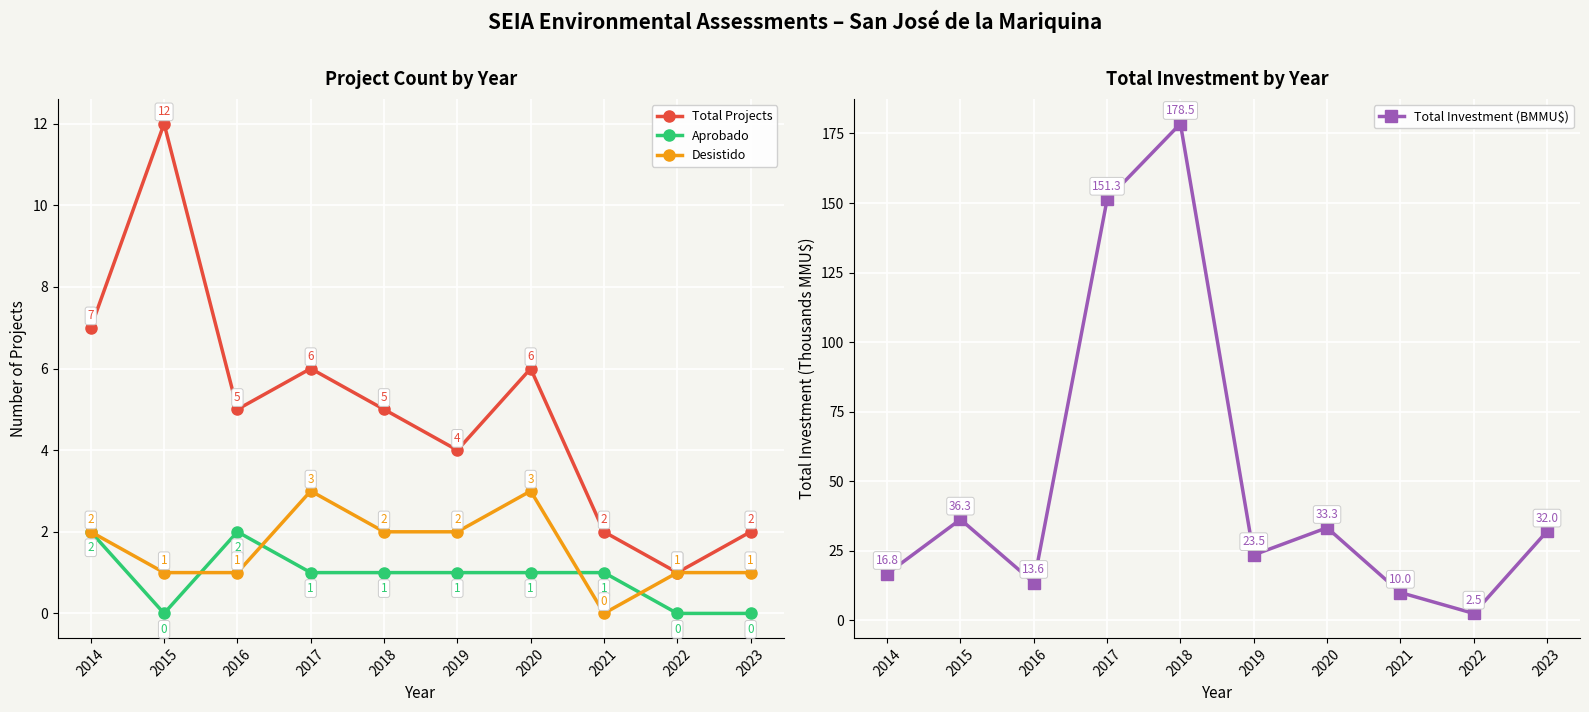

Which category has the highest value in the Desistido series?

2017